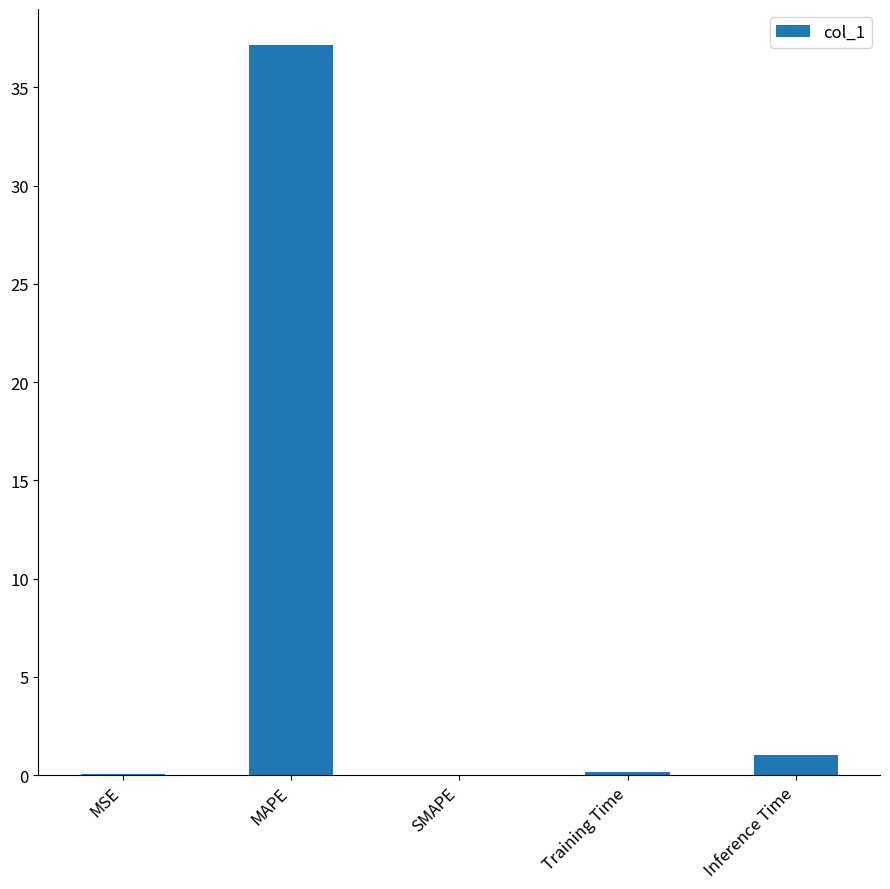

What is the sum of all values?

38.3